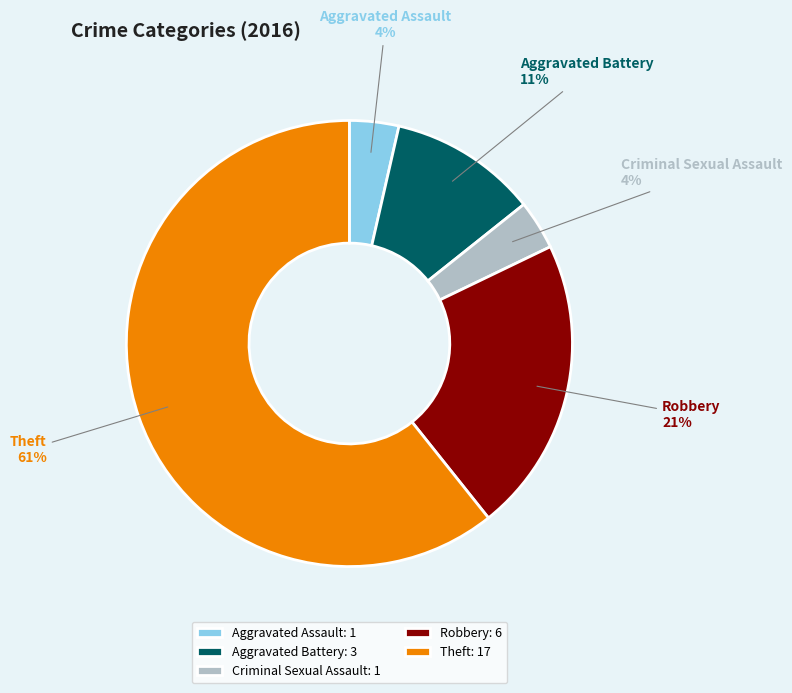

True or false: Theft accounts for 48% of the total.

False